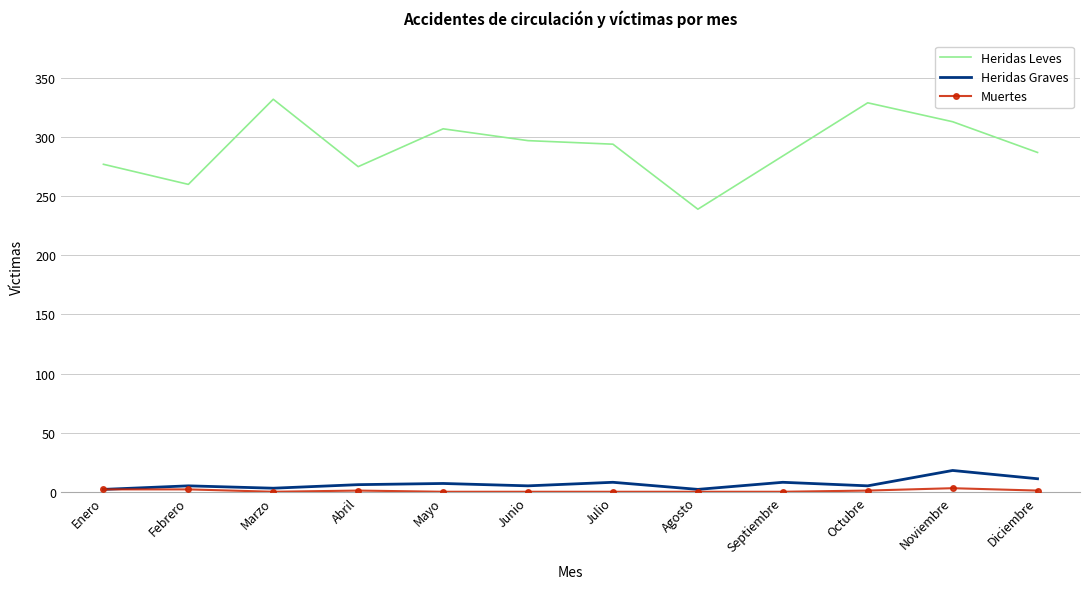

True or false: Heridas Graves and Heridas Leves intersect in this chart.

False